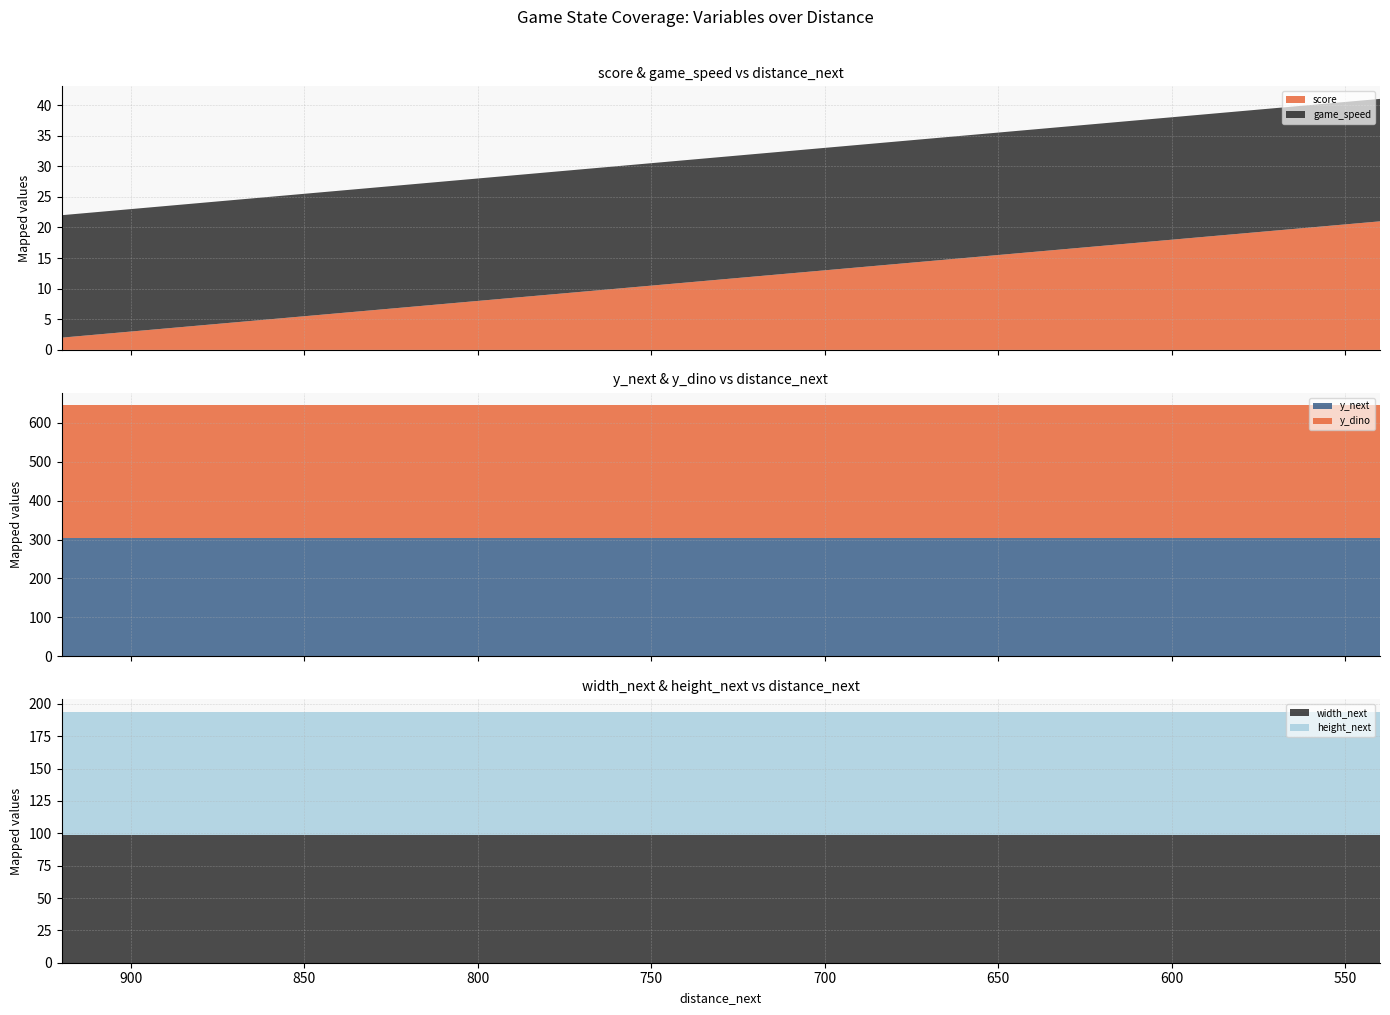

Reading right to left, list all the values displayed in this chart.

score: 540=21	560=20	580=19	600=18	620=17	640=16	660=15	680=14	700=13	720=12	740=11	760=10	780=9	800=8	820=7	840=6	860=5	880=4	900=3	920=2
game_speed: 540=20	560=20	580=20	600=20	620=20	640=20	660=20	680=20	700=20	720=20	740=20	760=20	780=20	800=20	820=20	840=20	860=20	880=20	900=20	920=20
y_dino: 540=340	560=340	580=340	600=340	620=340	640=340	660=340	680=340	700=340	720=340	740=340	760=340	780=340	800=340	820=340	840=340	860=340	880=340	900=340	920=340
y_next: 540=305	560=305	580=305	600=305	620=305	640=305	660=305	680=305	700=305	720=305	740=305	760=305	780=305	800=305	820=305	840=305	860=305	880=305	900=305	920=305
width_next: 540=99	560=99	580=99	600=99	620=99	640=99	660=99	680=99	700=99	720=99	740=99	760=99	780=99	800=99	820=99	840=99	860=99	880=99	900=99	920=99
height_next: 540=95	560=95	580=95	600=95	620=95	640=95	660=95	680=95	700=95	720=95	740=95	760=95	780=95	800=95	820=95	840=95	860=95	880=95	900=95	920=95